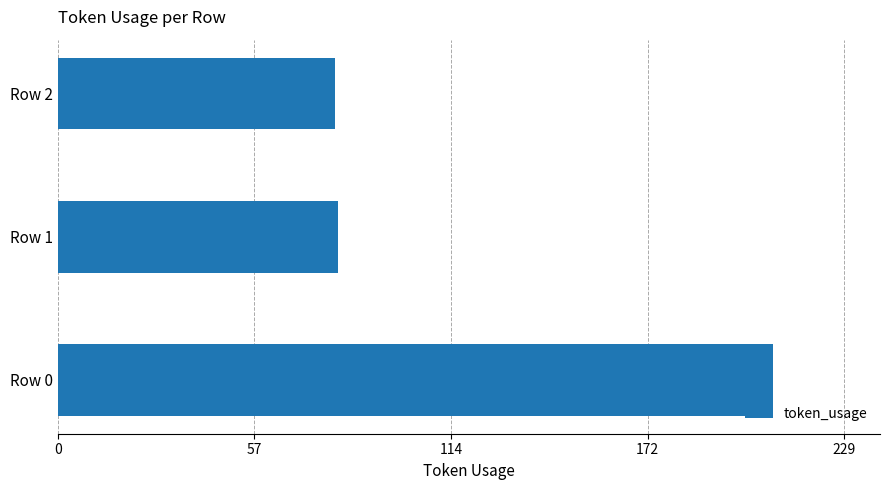

Is it true that the value at Row 0 is 365?

False